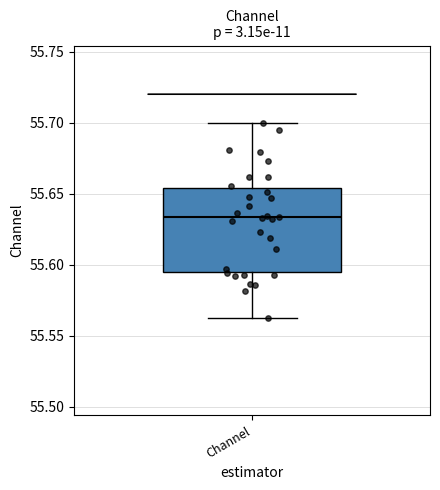

Read this box plot against the y-axis: the position of the median line, the range covered by the box, and the ends of both whiskers. The values are not printed on the chart, so give them approximately, as read against the axis.

median 55.635, box 55.595 to 55.655, whiskers 55.560 to 55.700